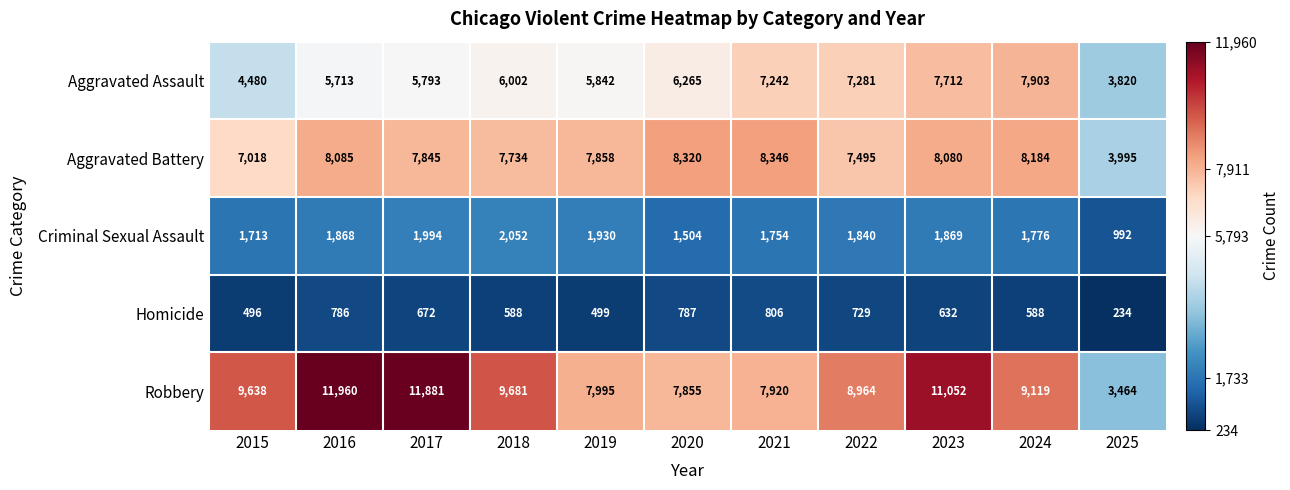

Rank the series at 2016 from lowest to highest value.

Homicide, Criminal Sexual Assault, Aggravated Assault, Aggravated Battery, Robbery